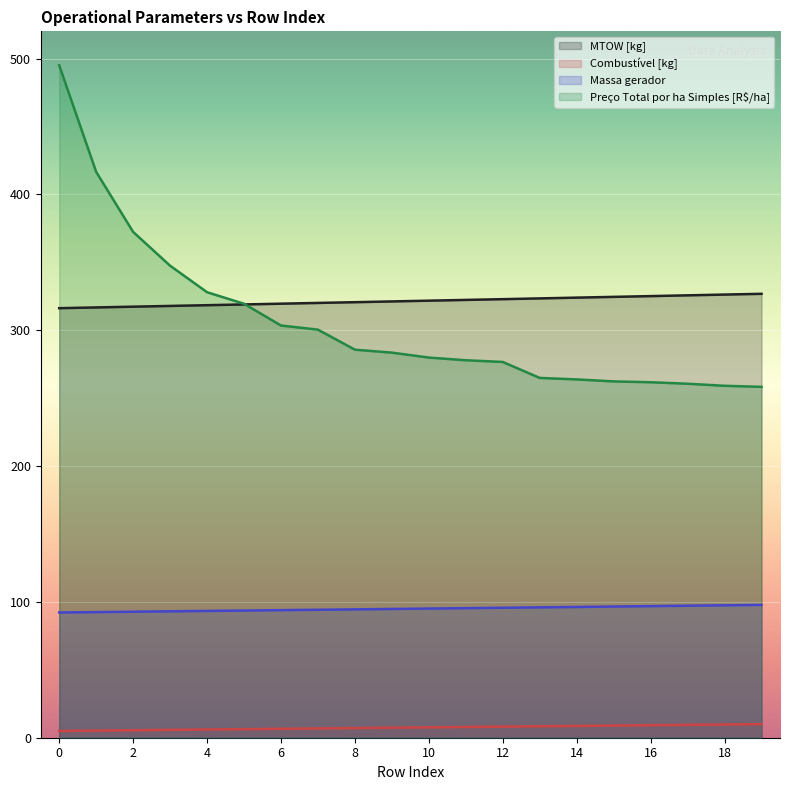

What is the average value of the Combustível [kg] series?

7.5